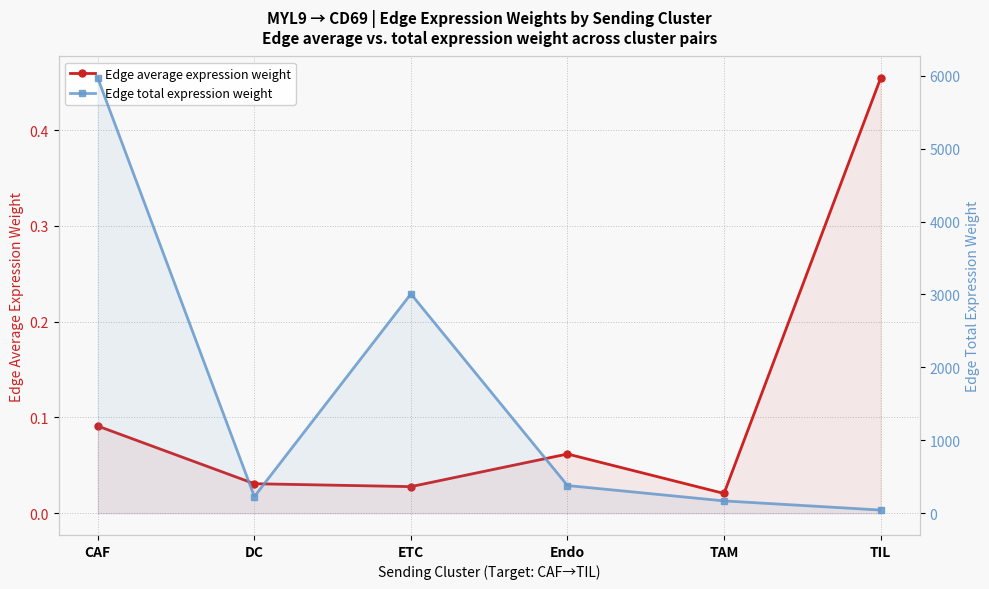

The Edge total expression weight series shows 10367.3 at CAF. True or false?

False